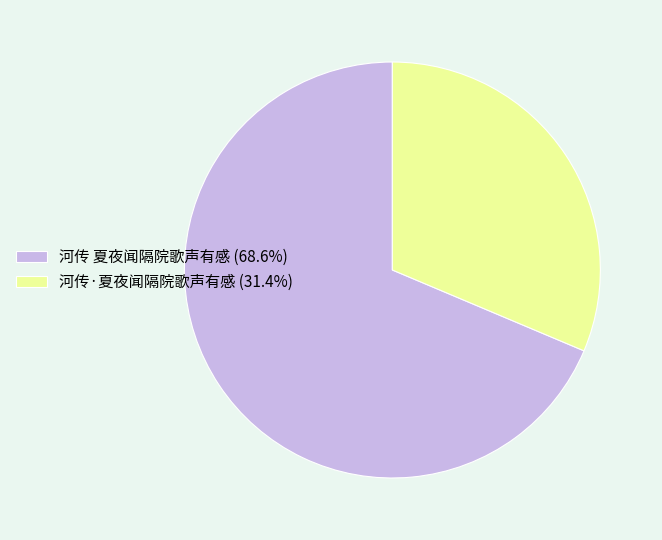

The 河传·夏夜闻隔院歌声有感 slice represents 17% of the pie. True or false?

False